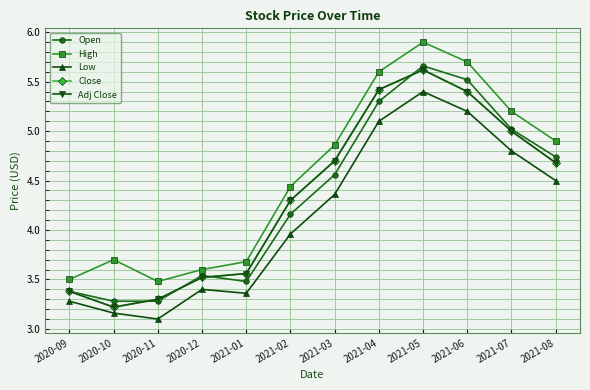

At which label does Close reach its minimum?

2020-10